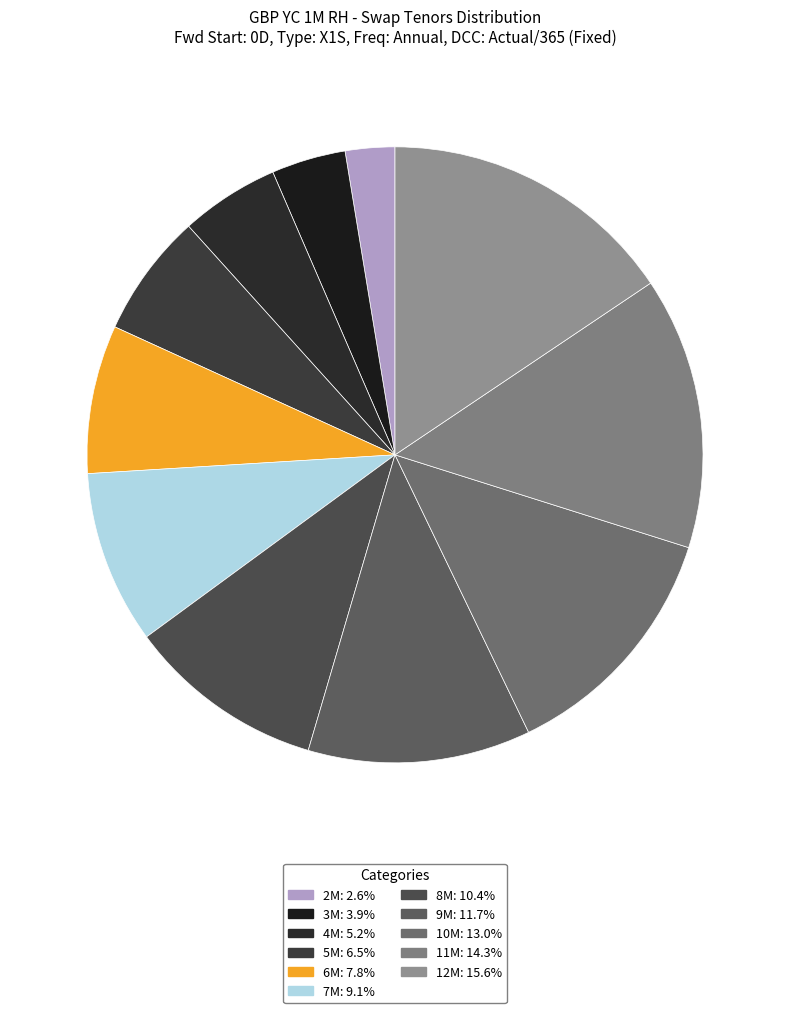

Rank the categories by value from lowest to highest.

2M, 3M, 4M, 5M, 6M, 7M, 8M, 9M, 10M, 11M, 12M